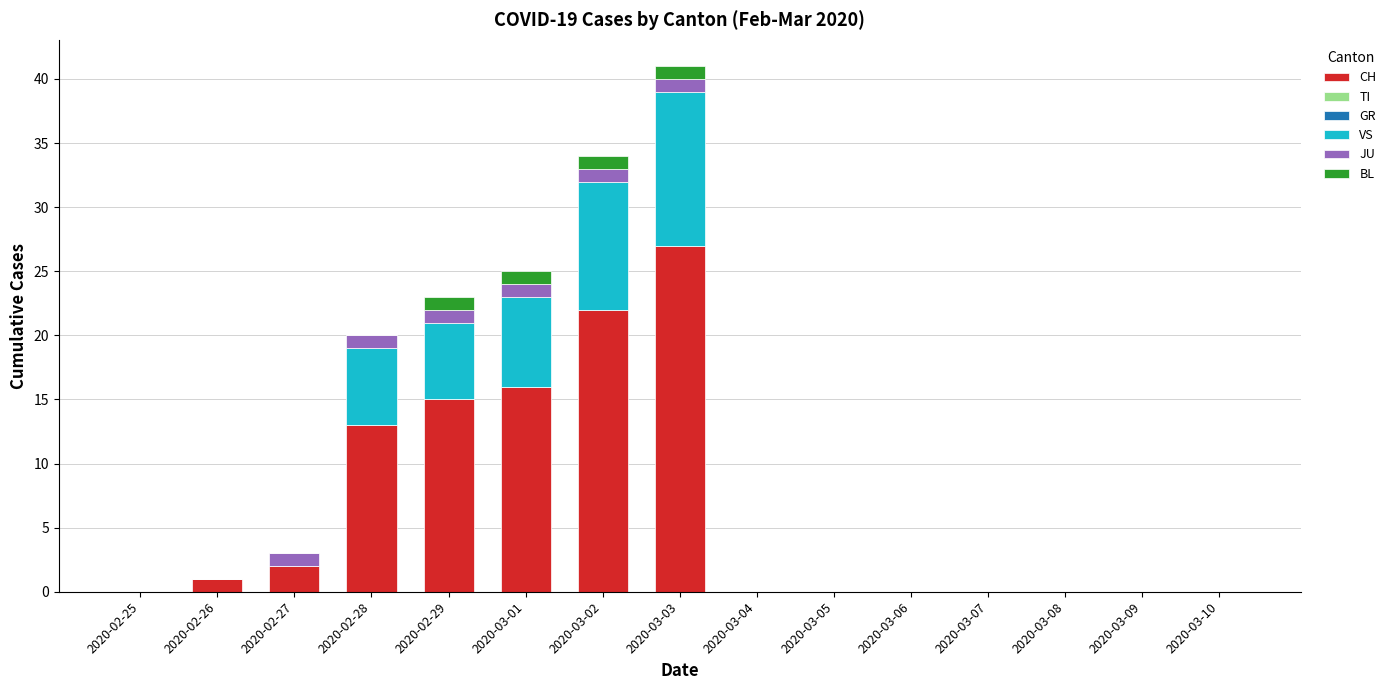

Is it true that CH equals 14 at 2020-03-09?

False